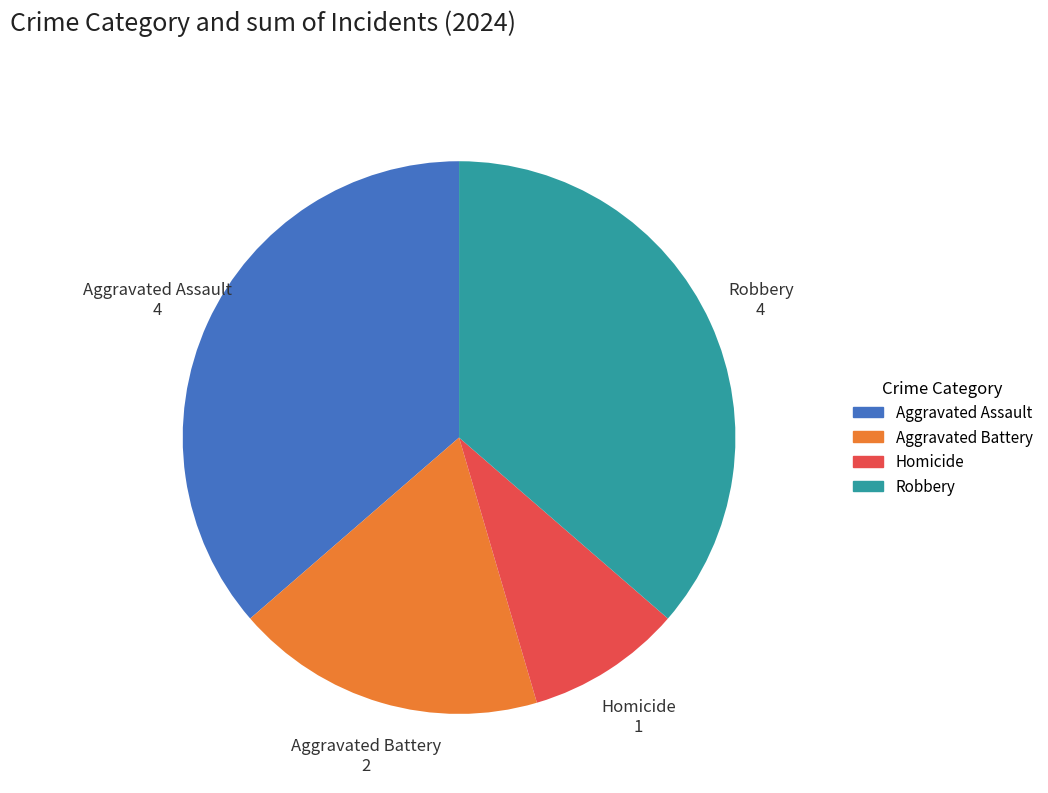

Is there a majority slice in this chart?

No